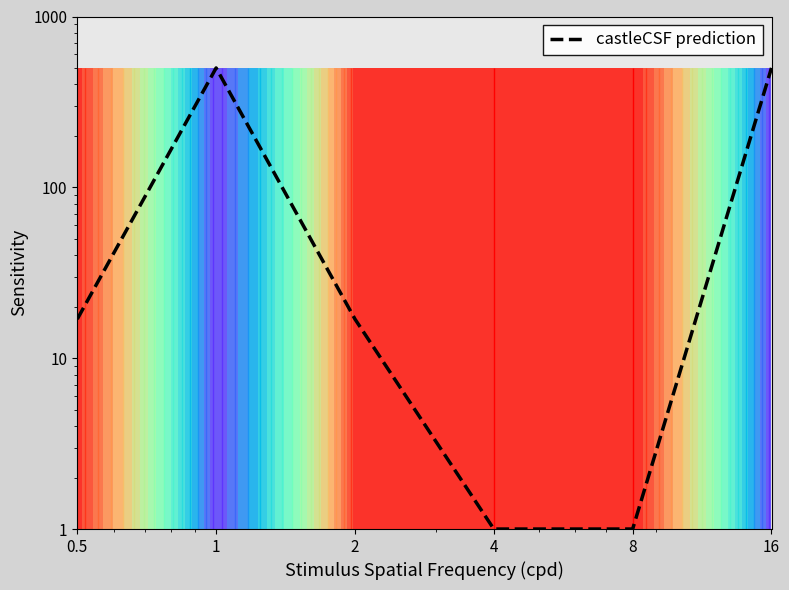

At which label is the value closest to 250?

0.5